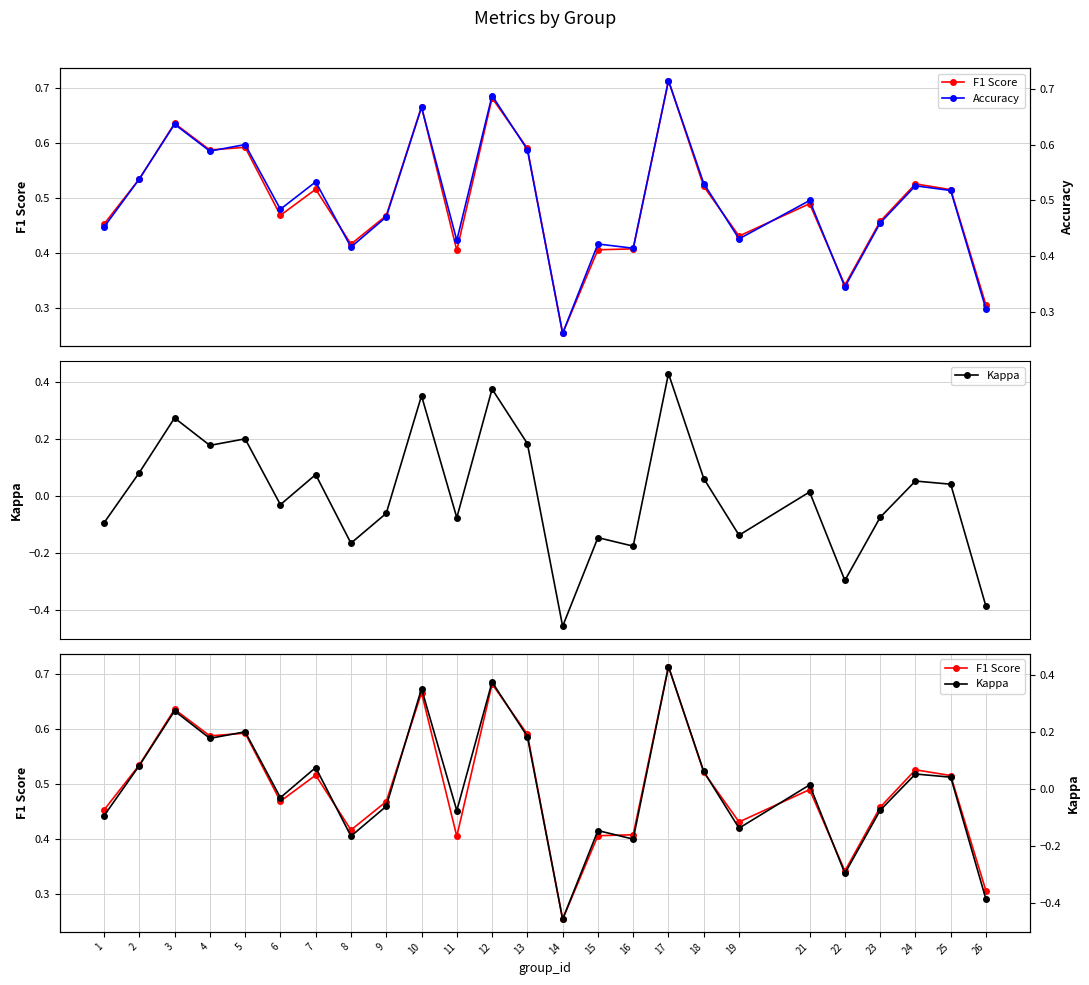

True or false: Accuracy and Kappa intersect in this chart.

False